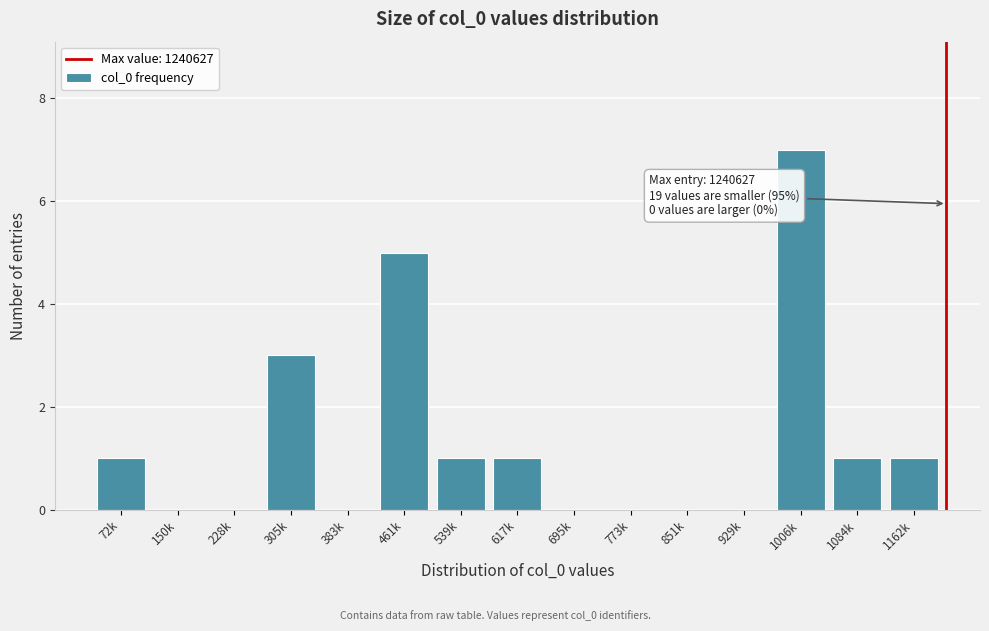

Reading left to right, what are all the values shown in this chart?

72k=1	150k=0	228k=0	305k=3	383k=0	461k=5	539k=1	617k=1	695k=0	773k=0	851k=0	929k=0	1006k=7	1084k=1	1162k=1